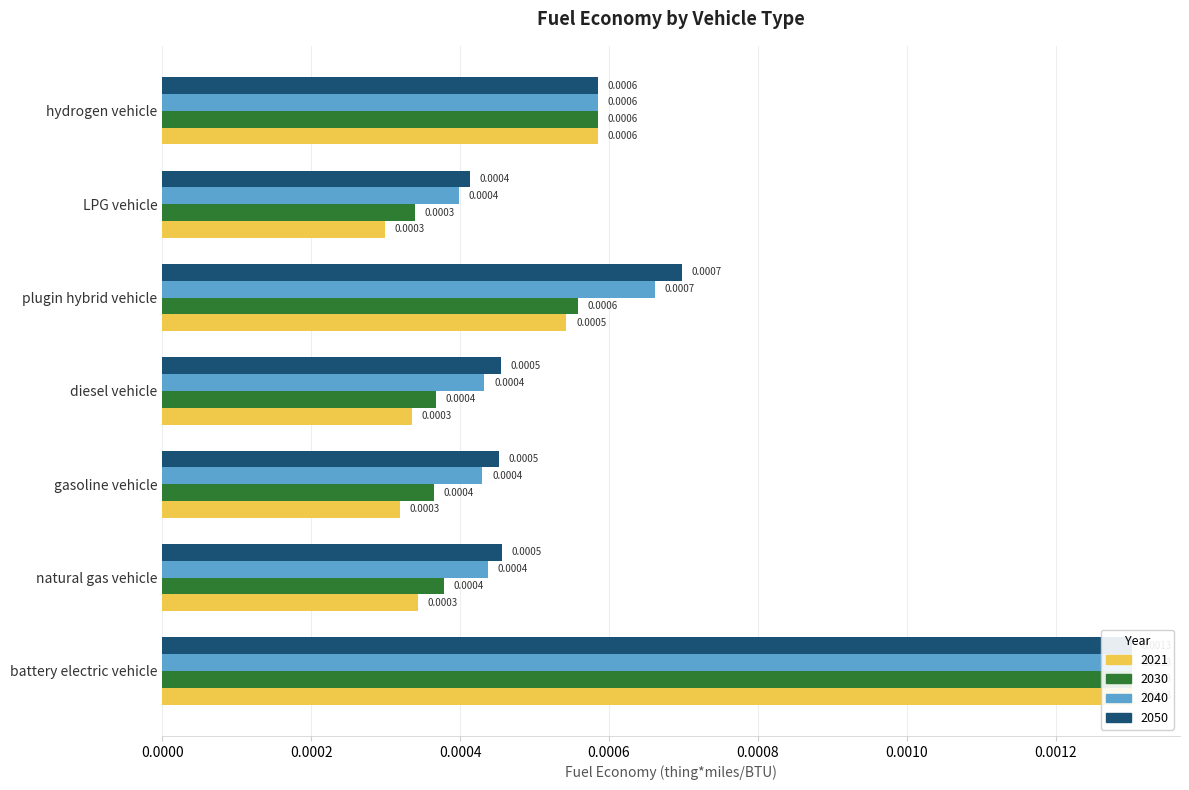

List the series in order of their peak value, highest first.

2021, 2030, 2040, 2050